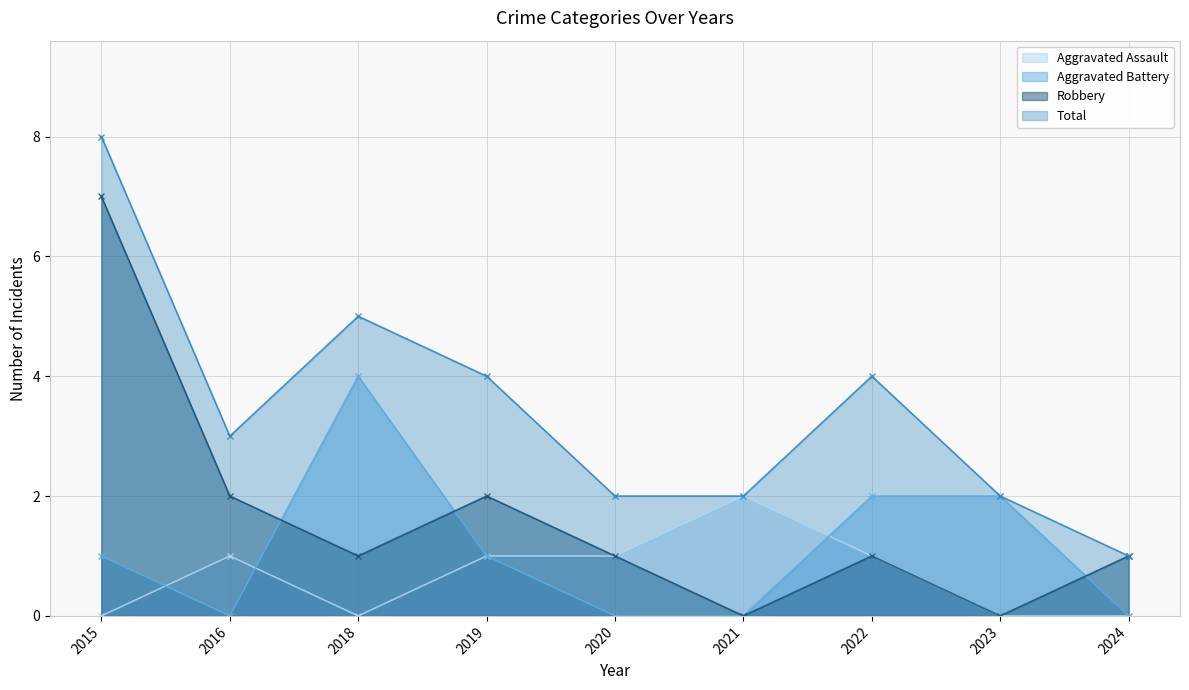

Rank the series at 2023 from highest to lowest value.

Aggravated Battery, Total, Aggravated Assault, Robbery